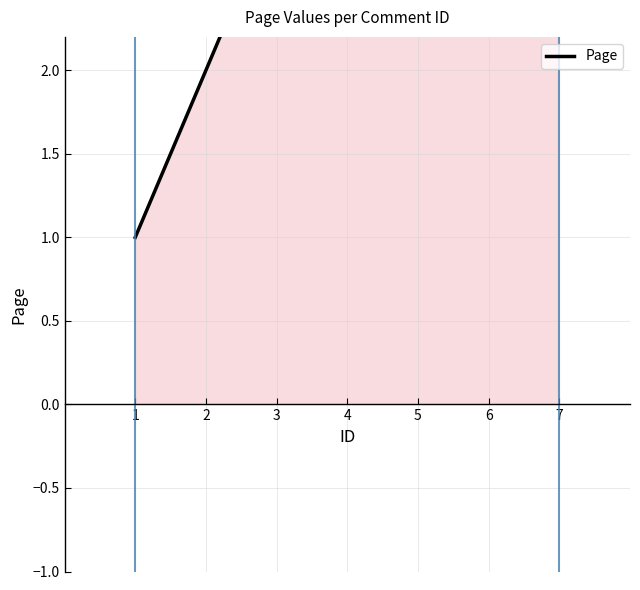

List the labels in order of value, largest first.

7, 6, 3, 4, 5, 2, 1